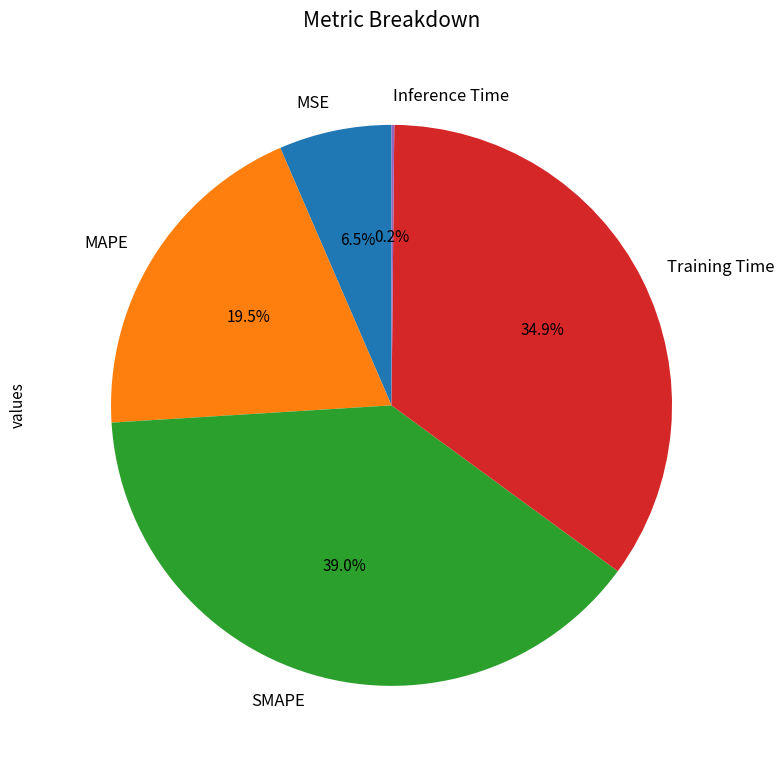

What is the largest slice in the pie chart?

SMAPE